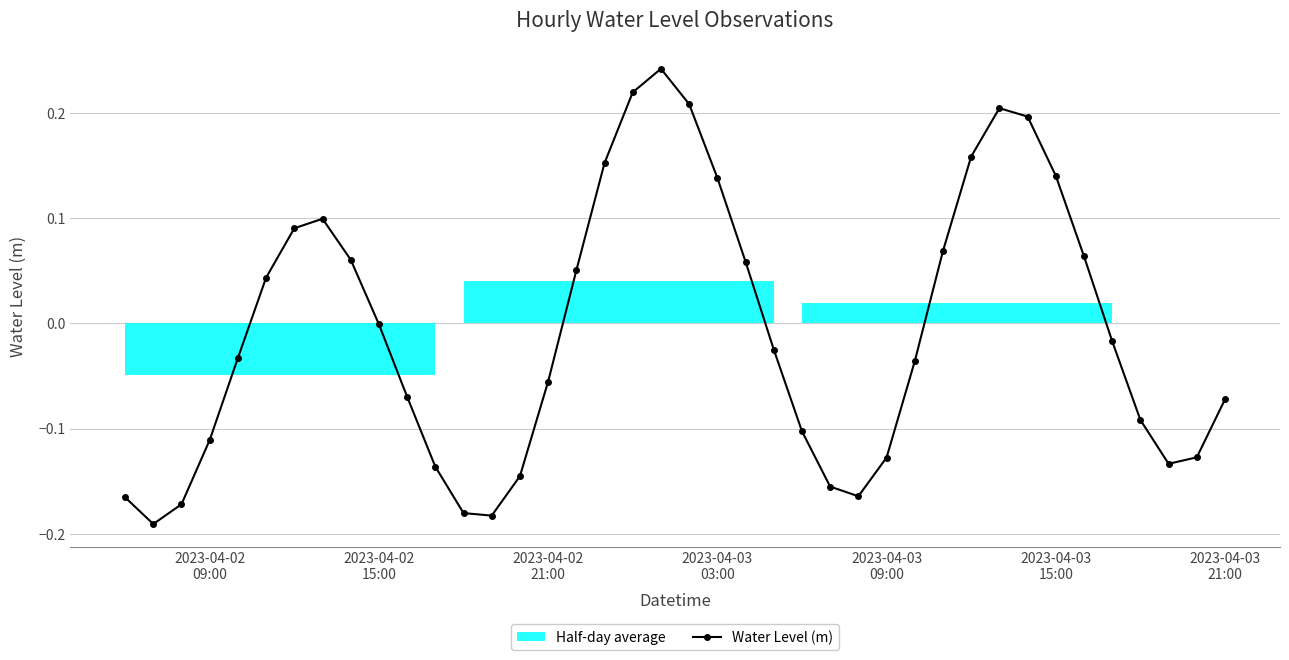

True or false: Water Level (m) has more than 2 points higher than both neighbors.

True